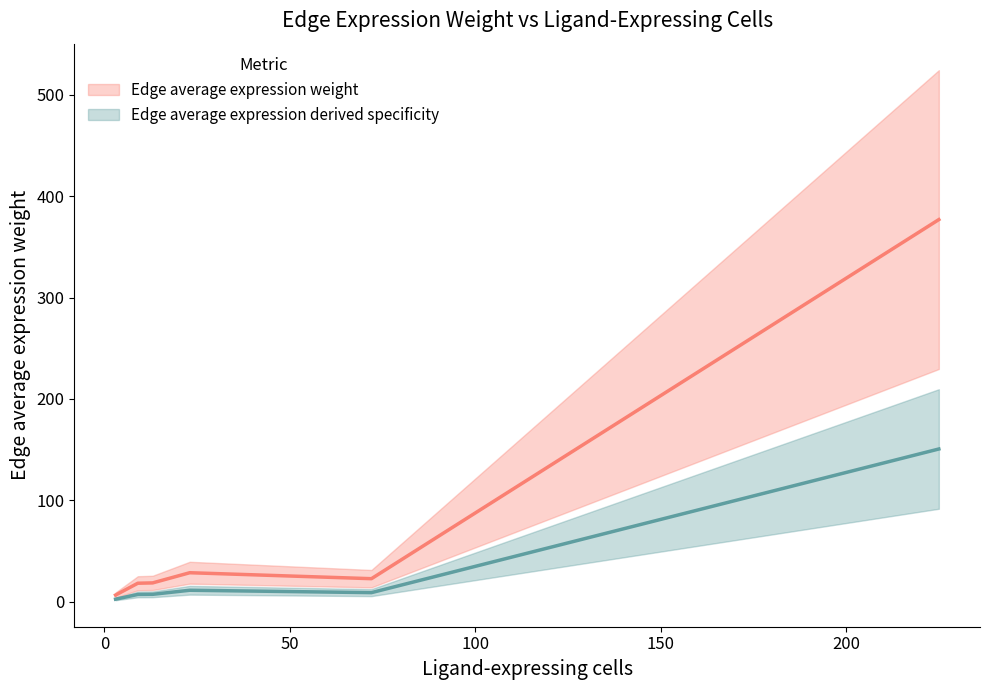

The value of Edge average expression derived specificity at 35 is 0.2. True or false?

False